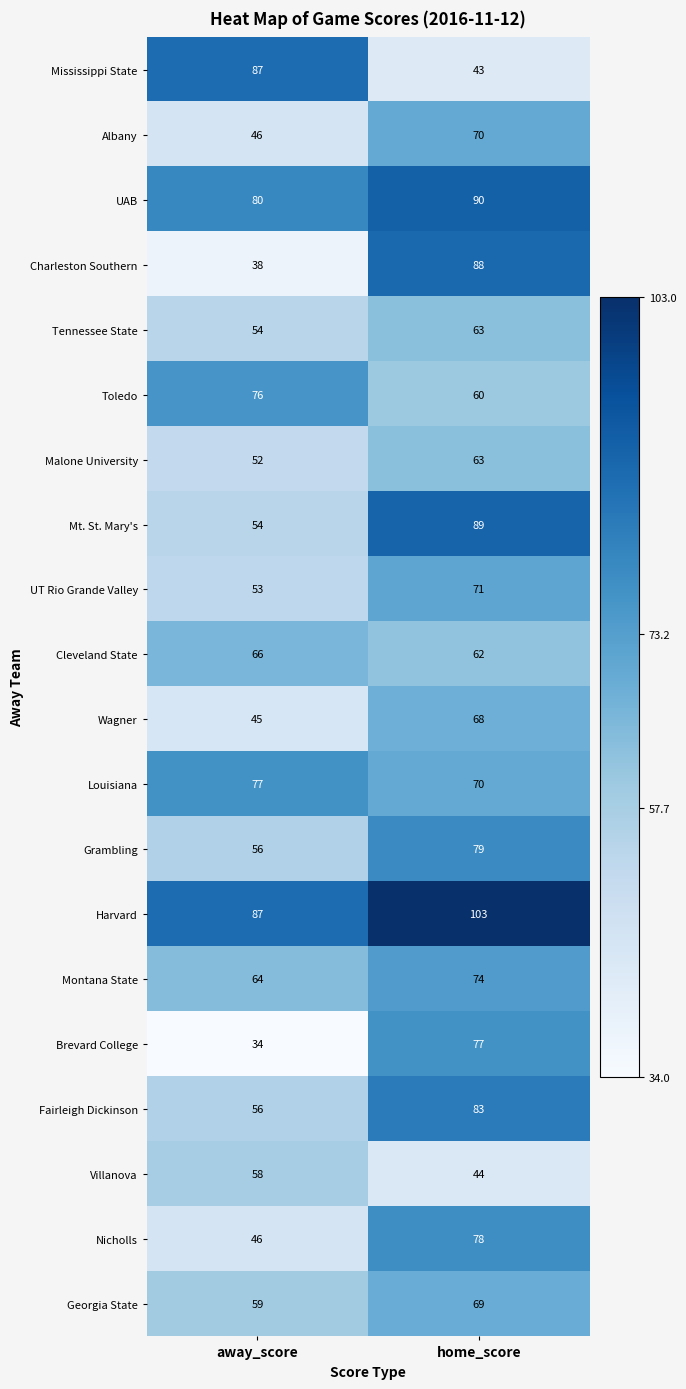

What is the difference between the Harvard values at home_score and away_score?

16